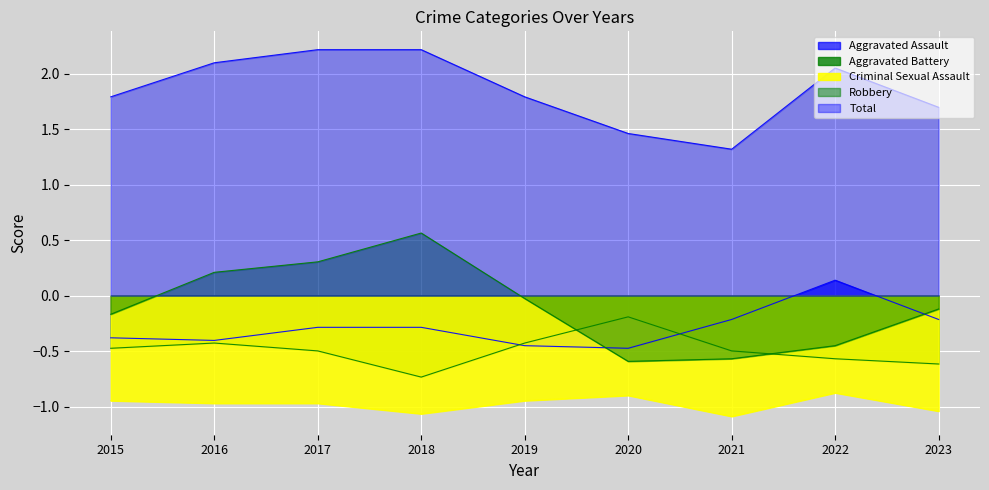

What is the difference between the second highest and minimum values in the Aggravated Assault series?

0.3